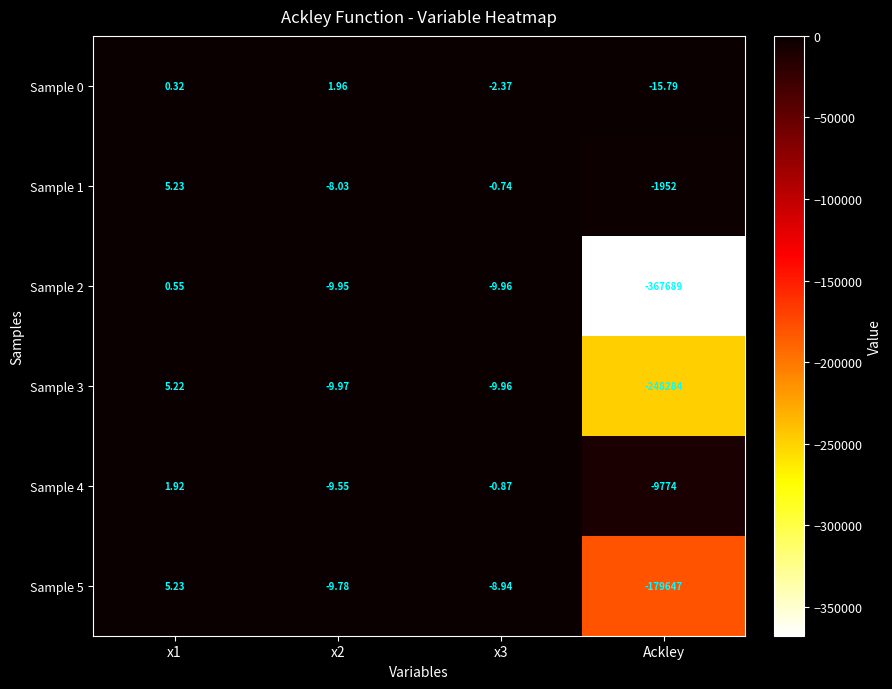

Is the value of Sample 2 at x2 greater than the value of Sample 0 at x1?

No